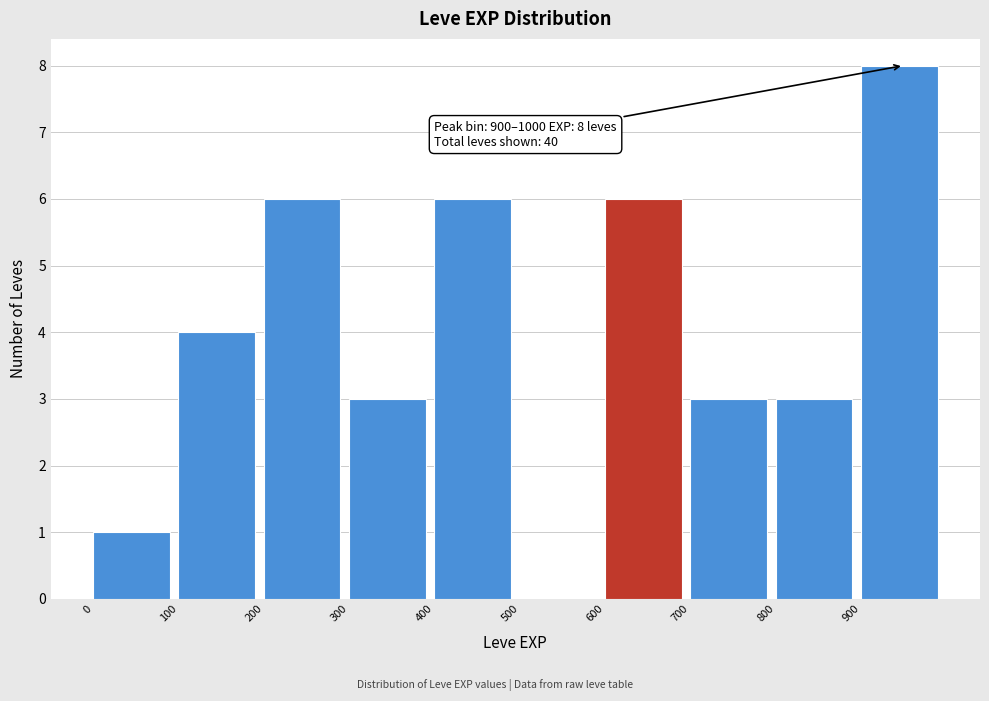

Which range on the x-axis has the tallest bar?

900 to 1000